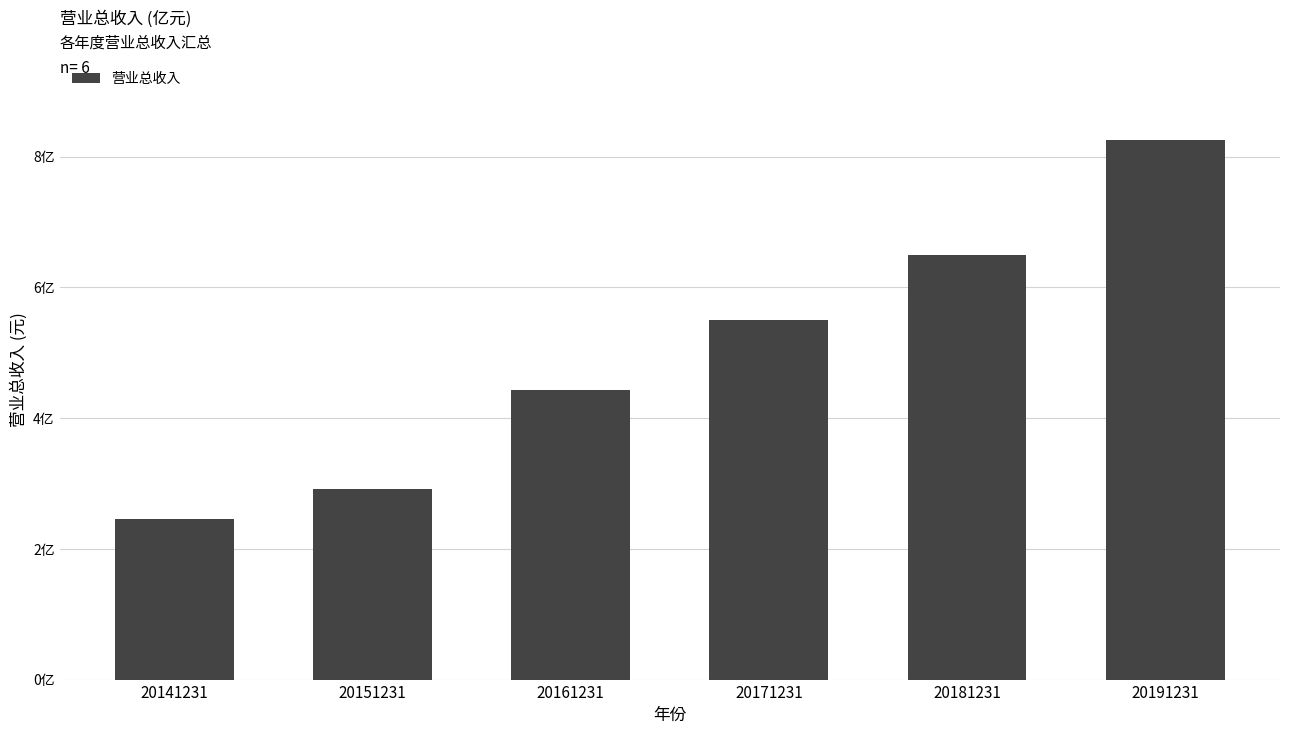

How many categories are shown in the chart?

6